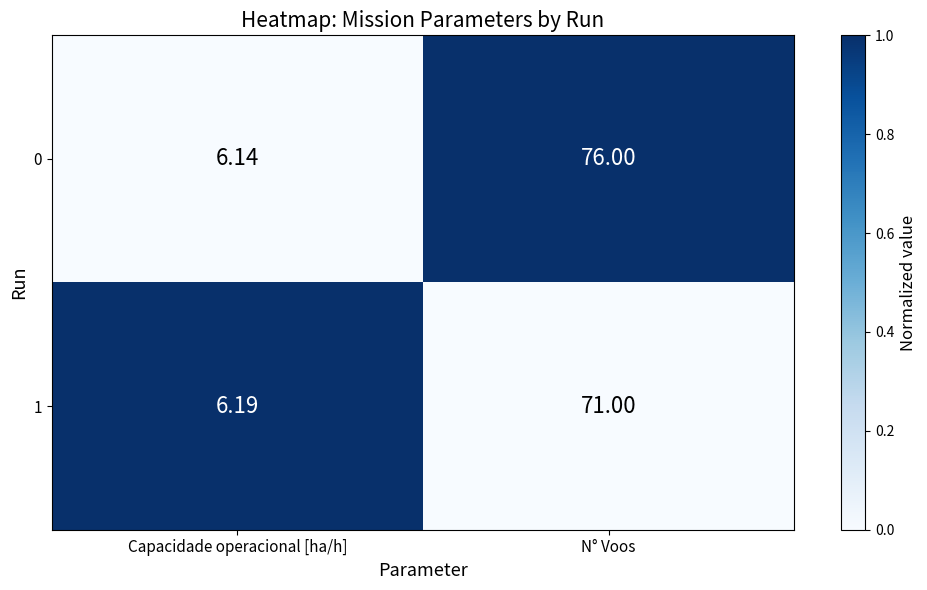

Which series changed the most between Capacidade operacional [ha/h] and N° Voos?

0